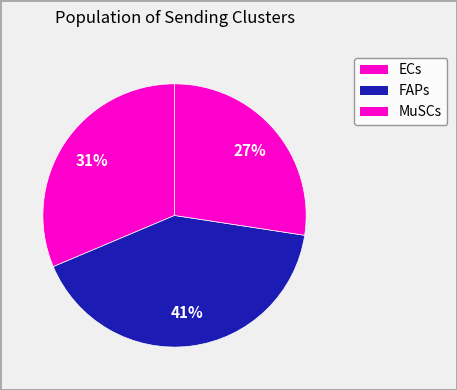

How many segments does this pie chart have?

3